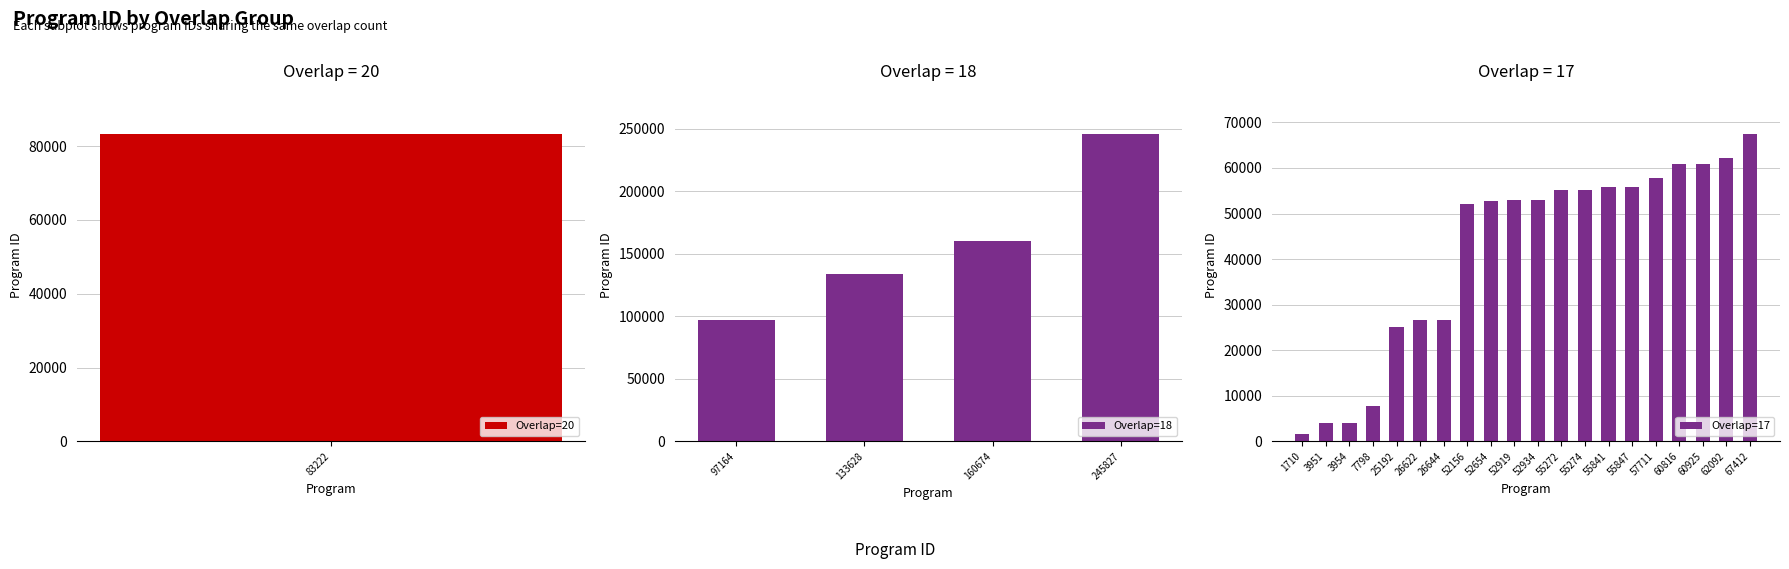

Count the number of categories in the chart.

25